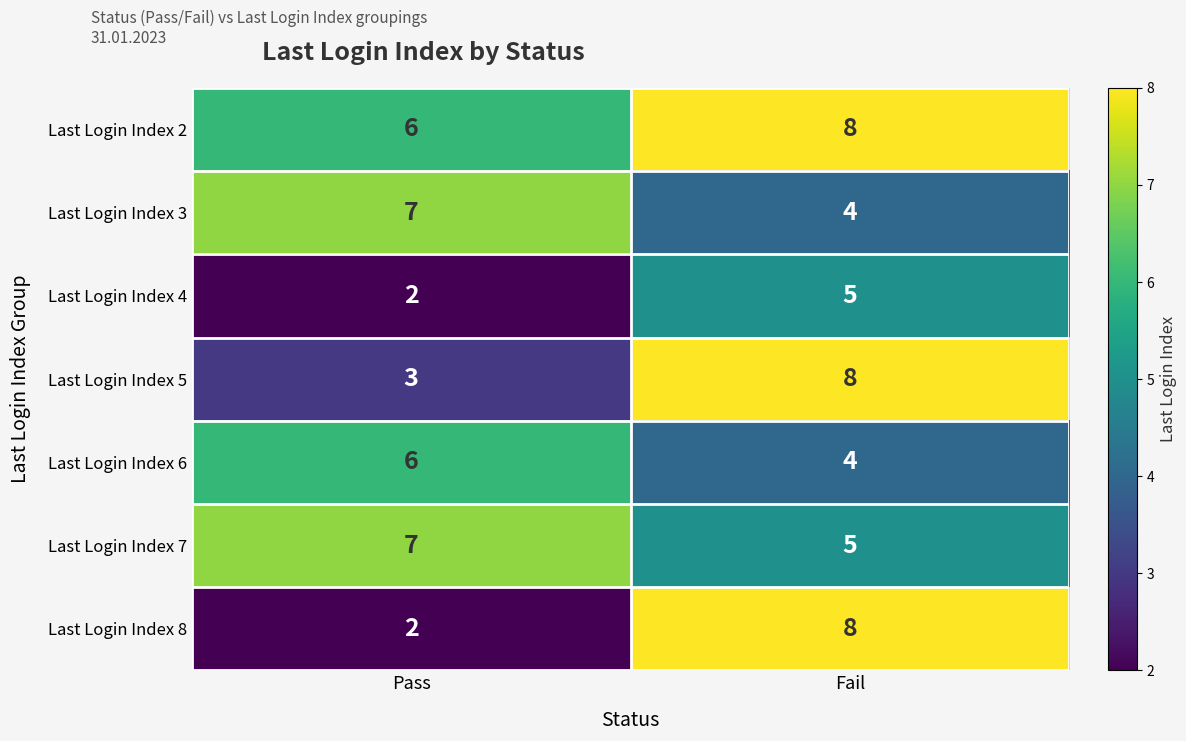

What is the sum of all Last Login Index 7 values?

12